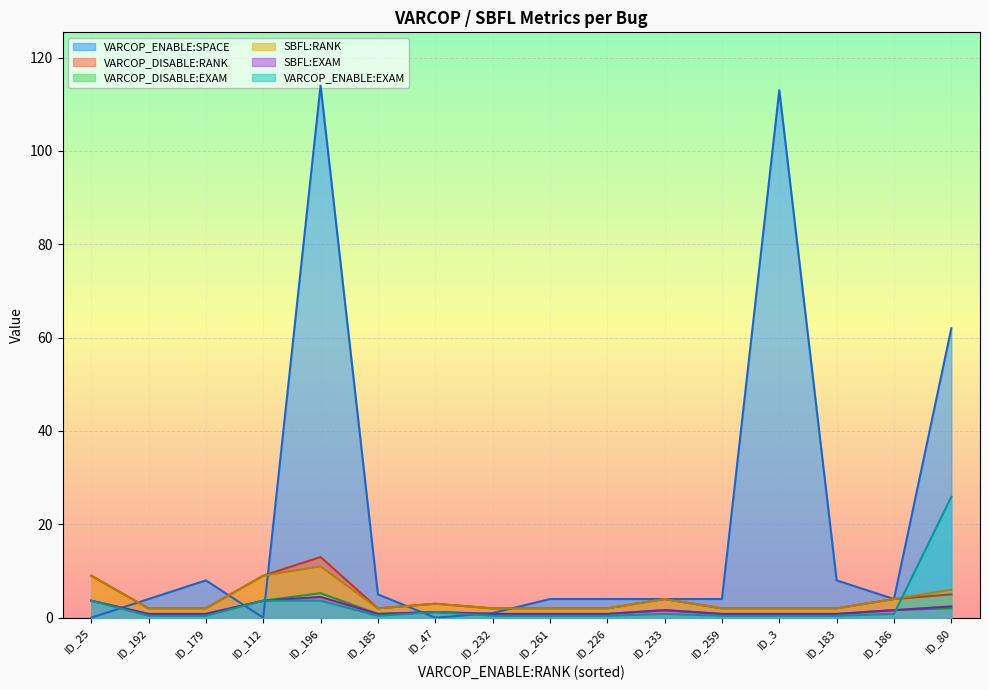

What is the spread (max minus min) of values at ID_3?

112.6